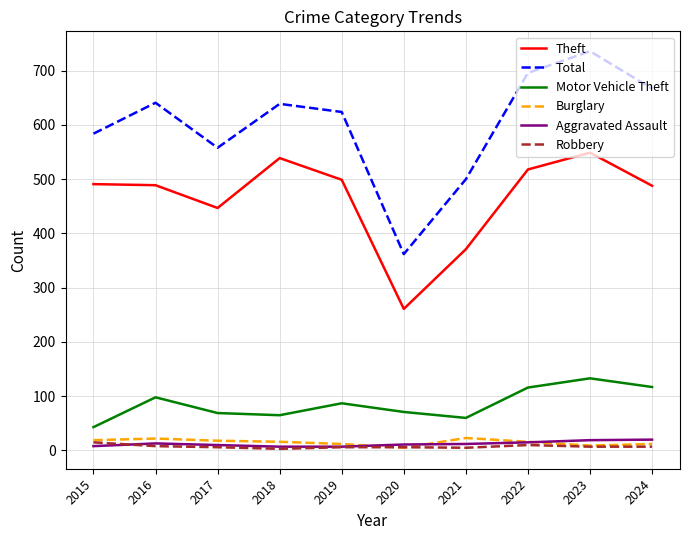

Rank the series at 2021 from lowest to highest value.

Robbery, Aggravated Assault, Burglary, Motor Vehicle Theft, Theft, Total